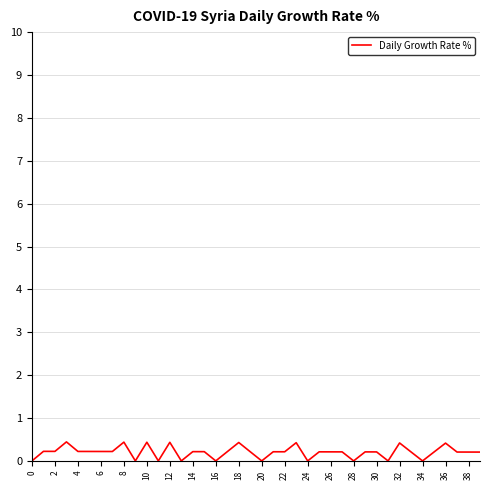

What is the greatest value displayed?

0.4